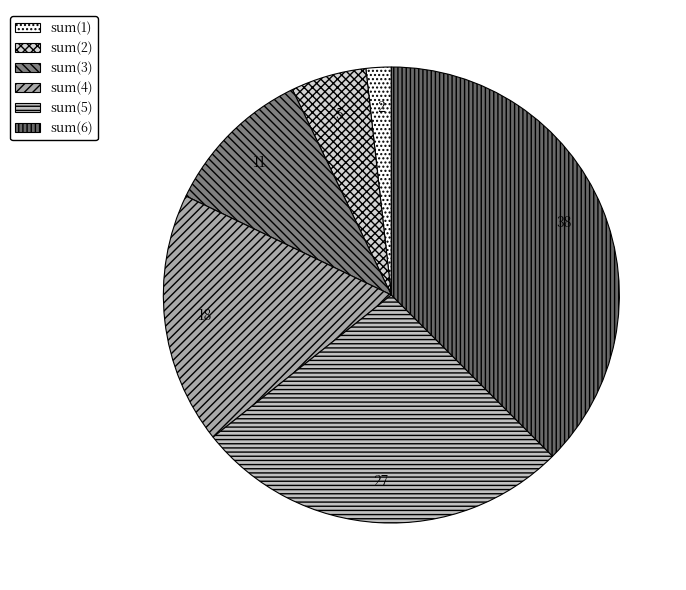

To the nearest percent, what is the difference between the sum(6) and sum(2) slice percentages?

32%